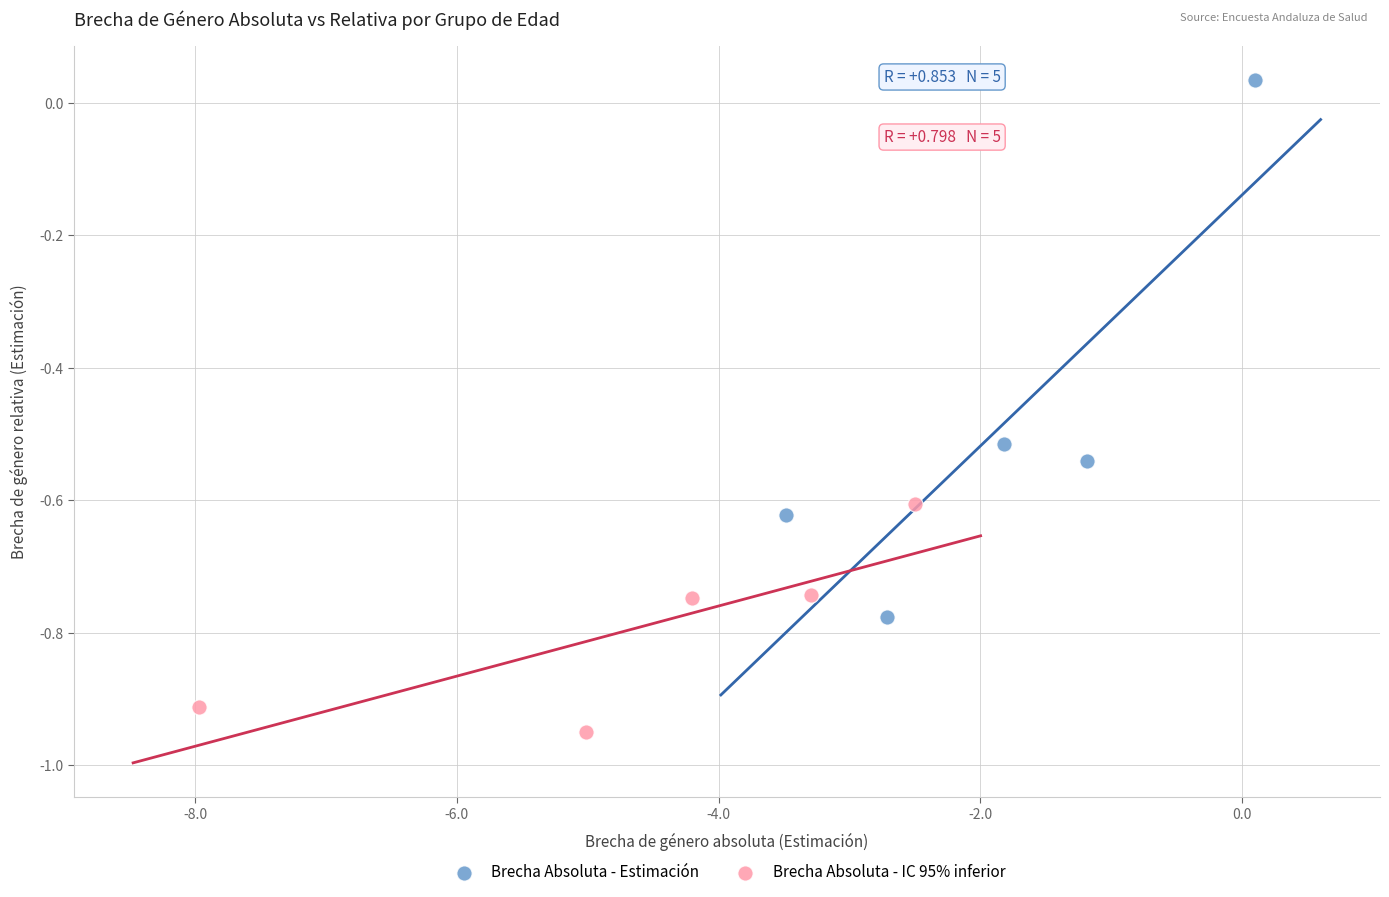

Which series has the largest Y range (max minus min)?

Brecha Absoluta - Estimación